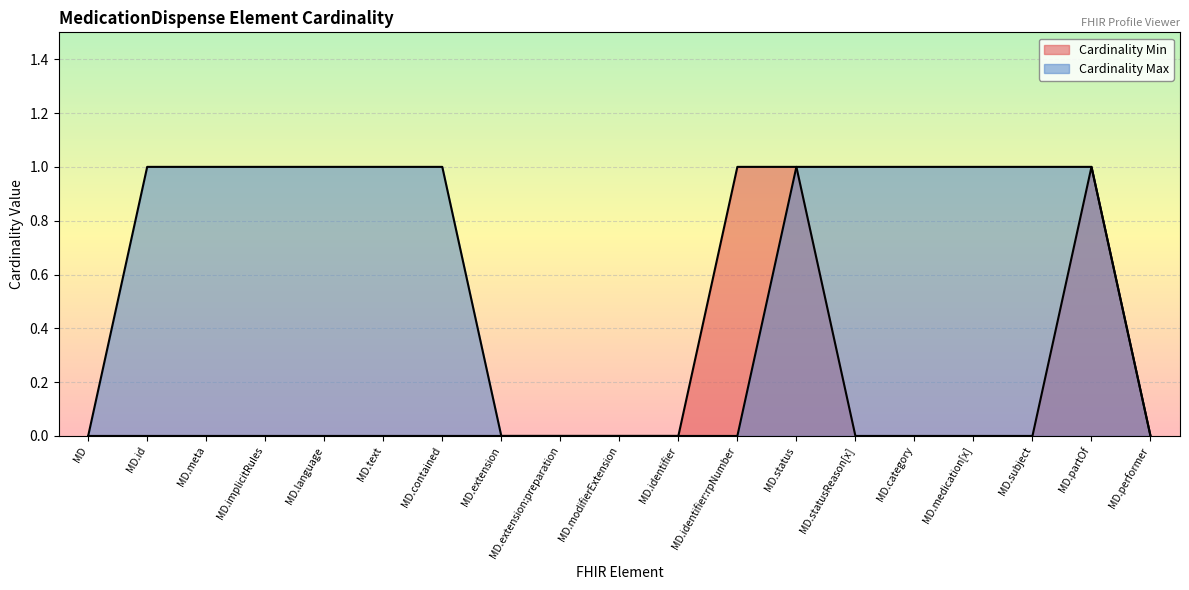

How many lines are shown in the chart?

2